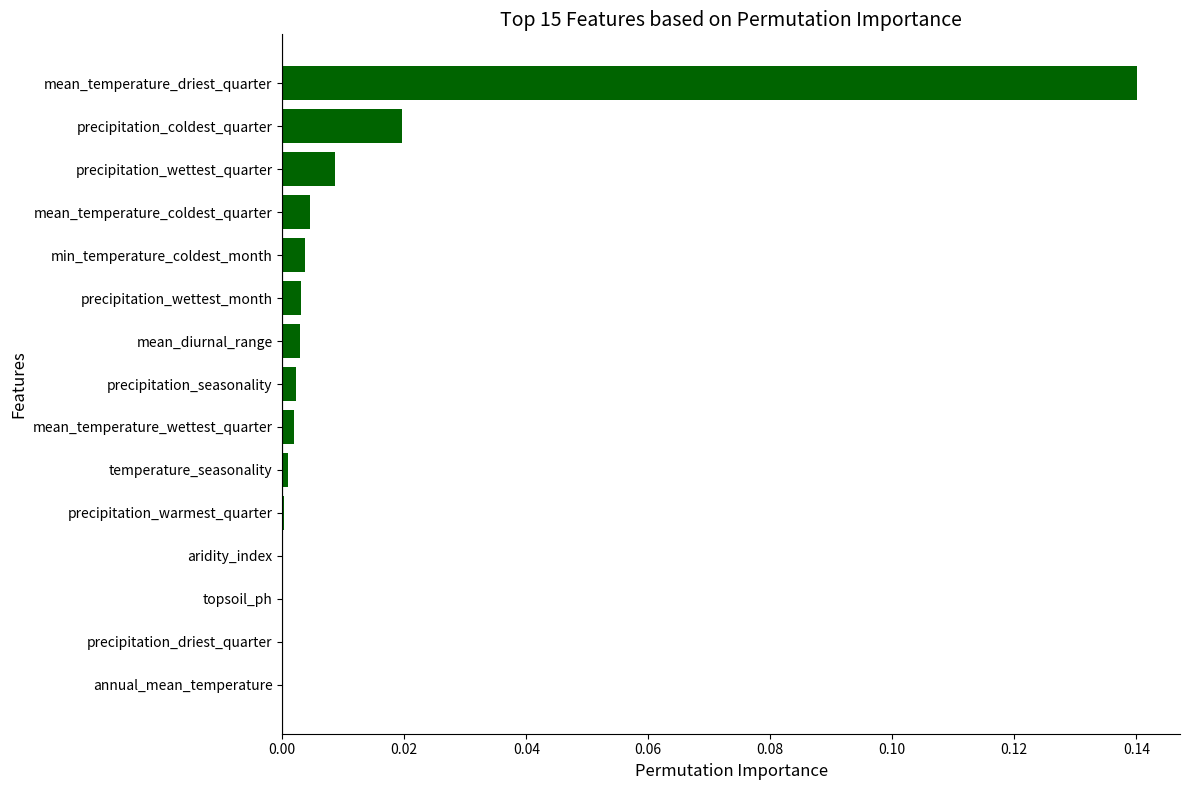

Is it true that the value at precipitation_coldest_quarter is 0.0?

True